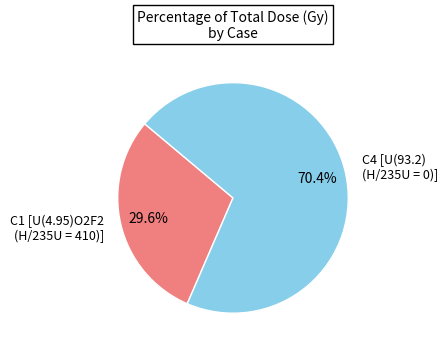

To the nearest percent, what is the difference between the largest and smallest slice percentages?

41%